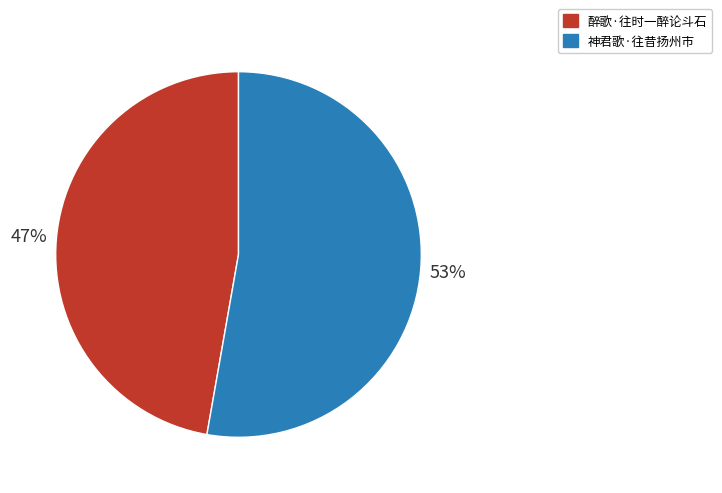

Which slice is the smallest?

醉歌·往时一醉论斗石